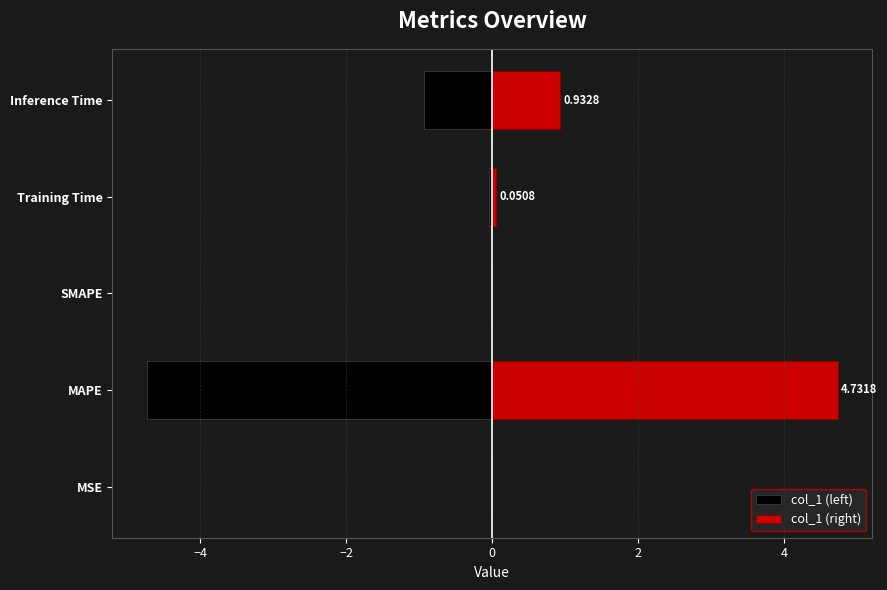

Which series has the largest range (max minus min)?

col_1 (left)